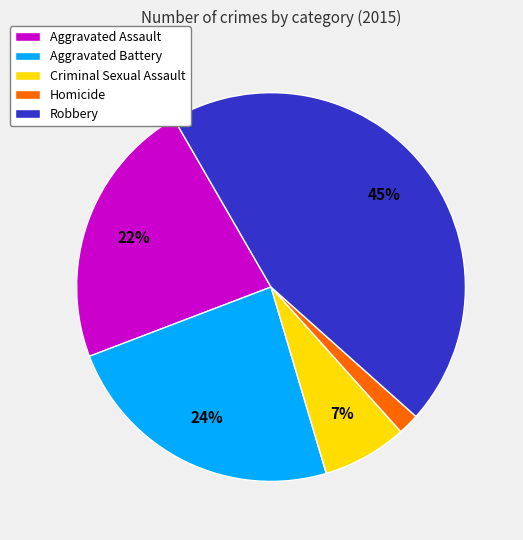

How many segments does this pie chart have?

5